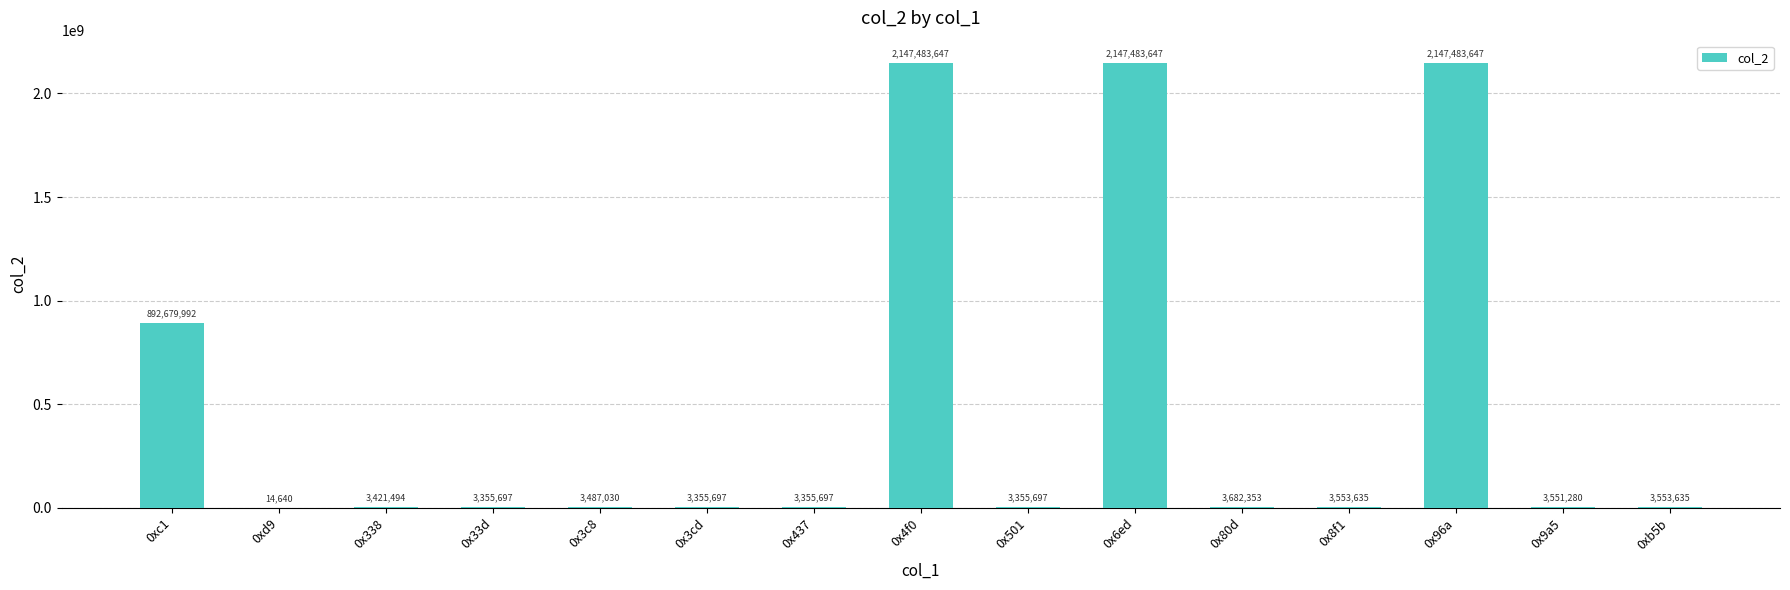

Is it true that the value at 0xd9 is 14640?

True